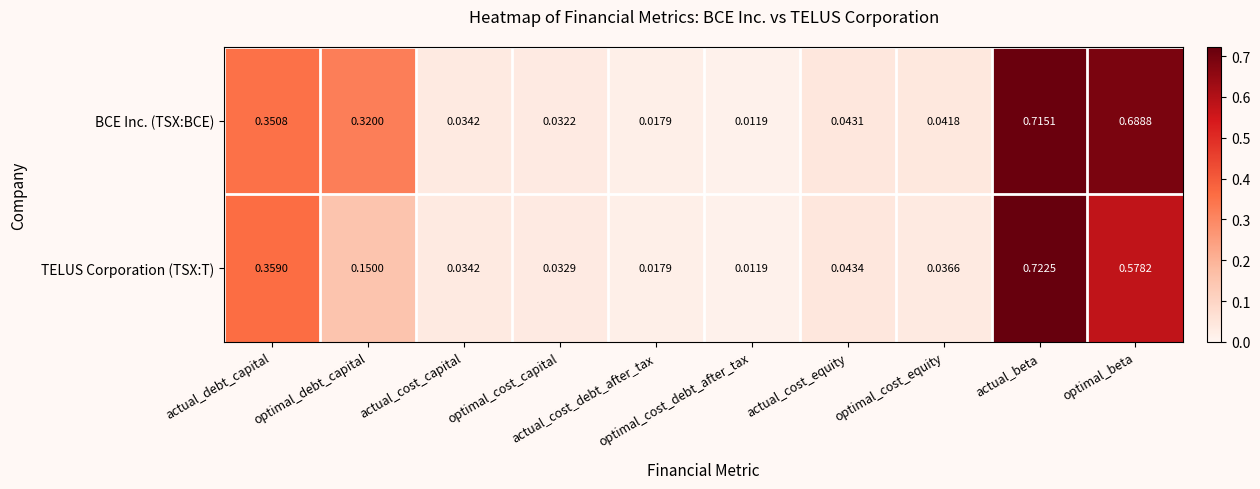

List the series in order of their overall mean, lowest first.

TELUS Corporation (TSX:T), BCE Inc. (TSX:BCE)